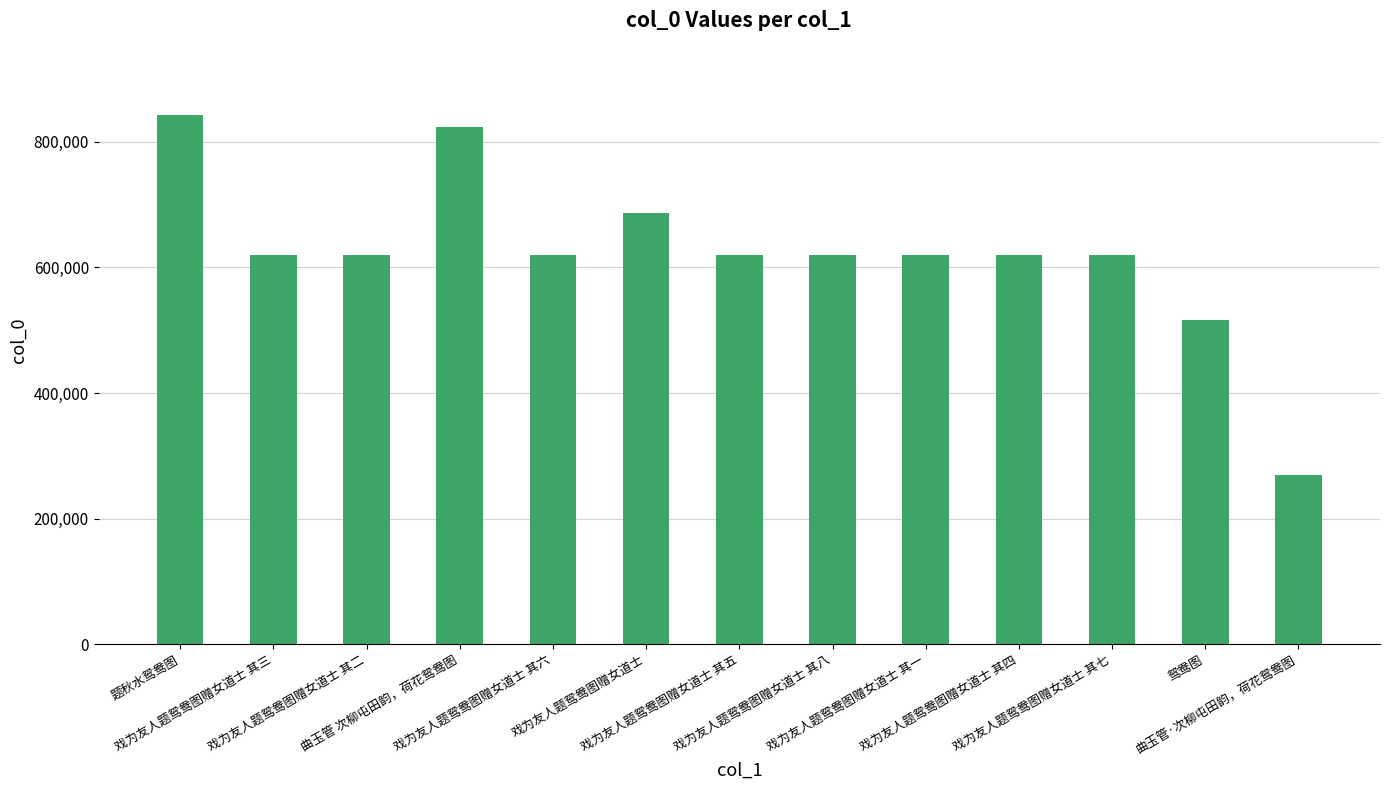

Are the bars horizontal?

No